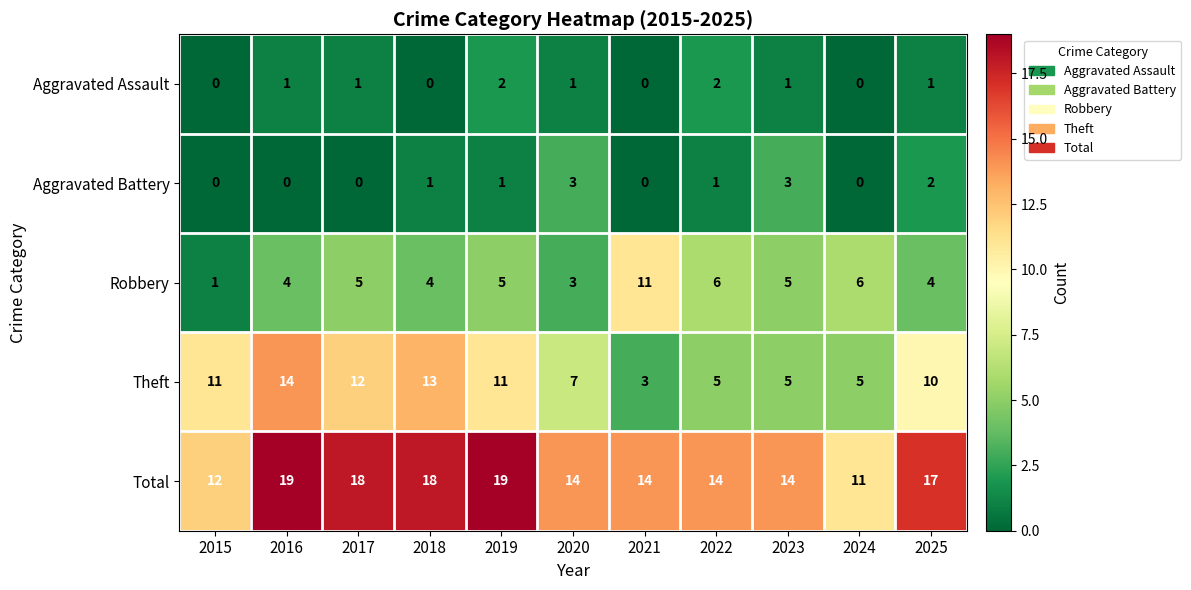

Rank the series by their maximum value, from lowest to highest.

Aggravated Assault, Aggravated Battery, Robbery, Theft, Total